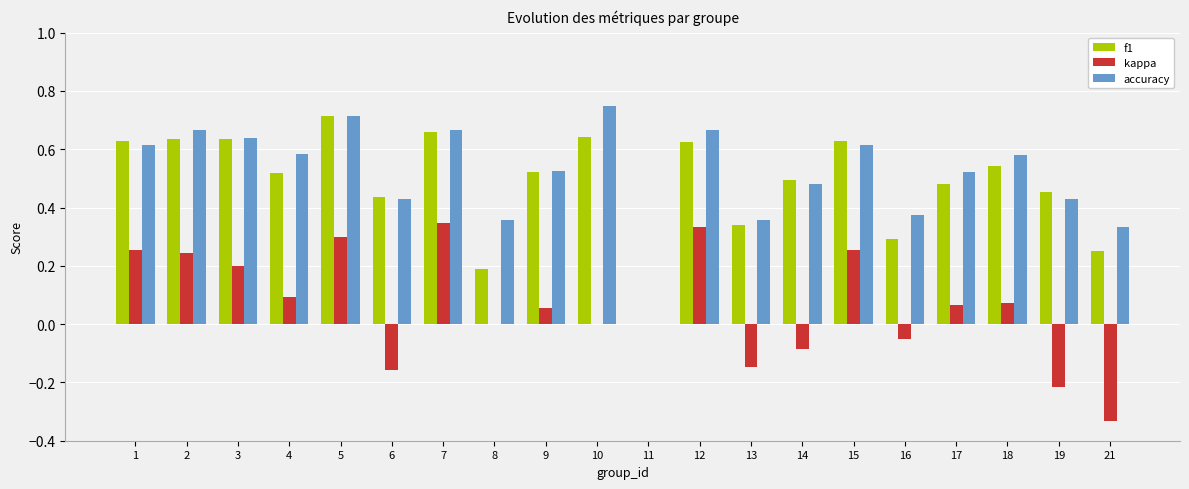

Which category has the highest value in the accuracy series?

10